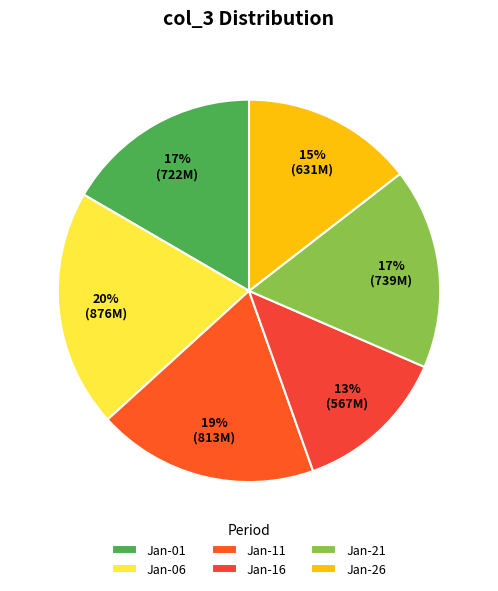

Count the number of slices in the pie.

6